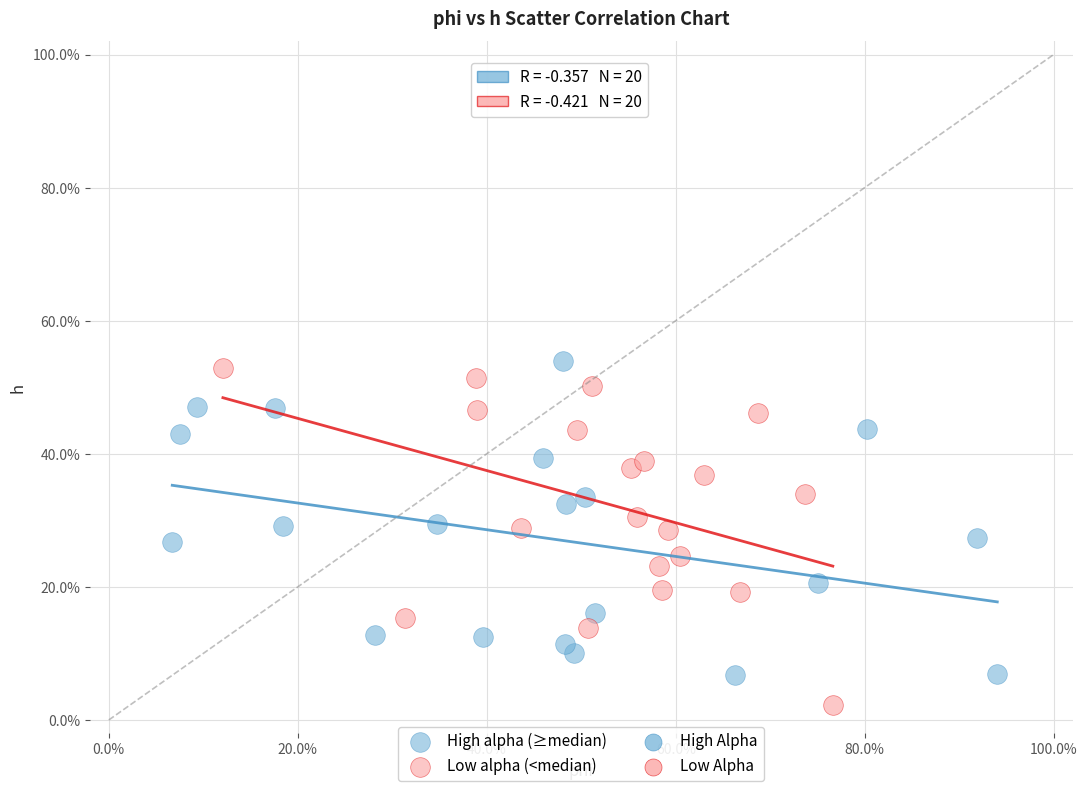

Which series has the widest spread of Y values?

Low alpha (<median)